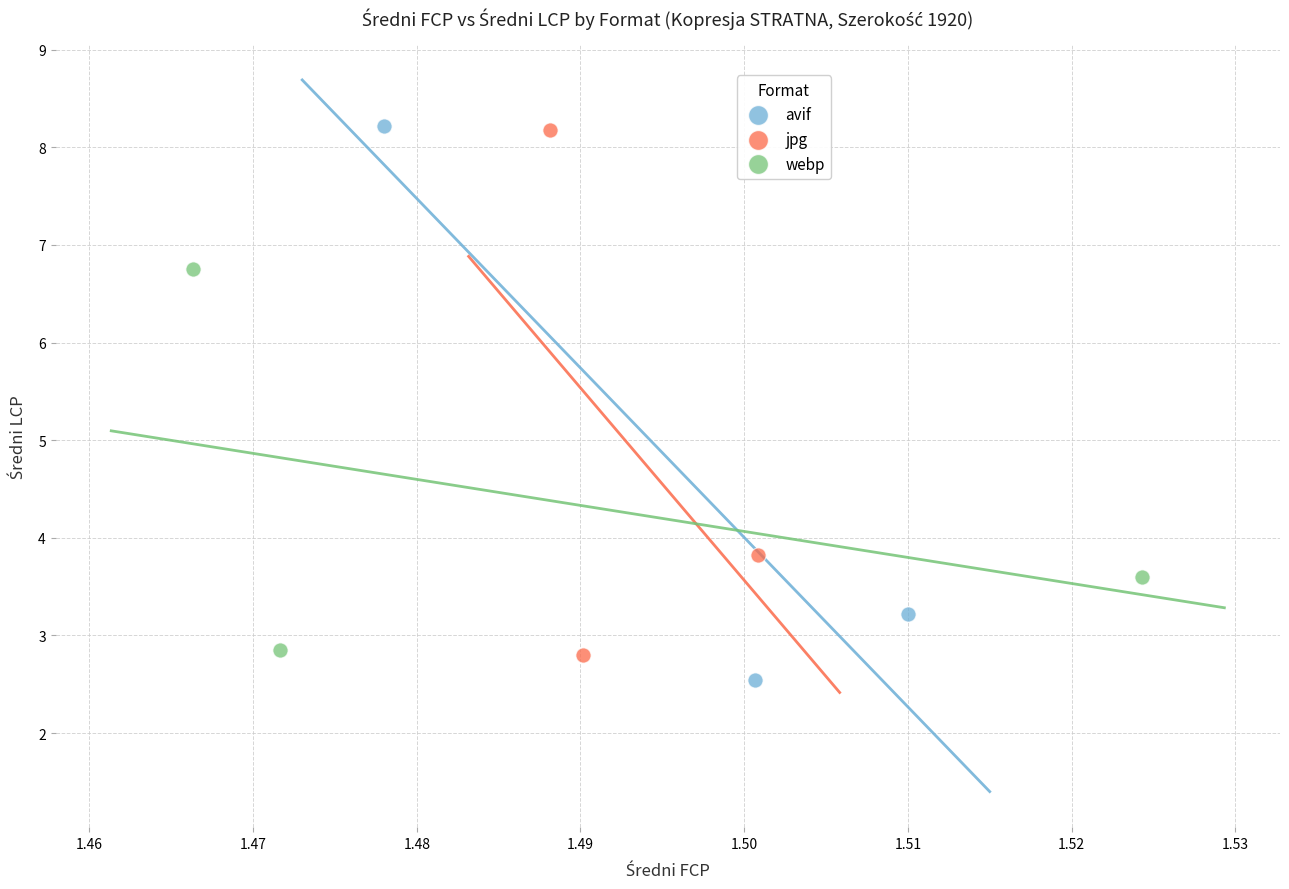

Which series has the largest Y range (max minus min)?

avif